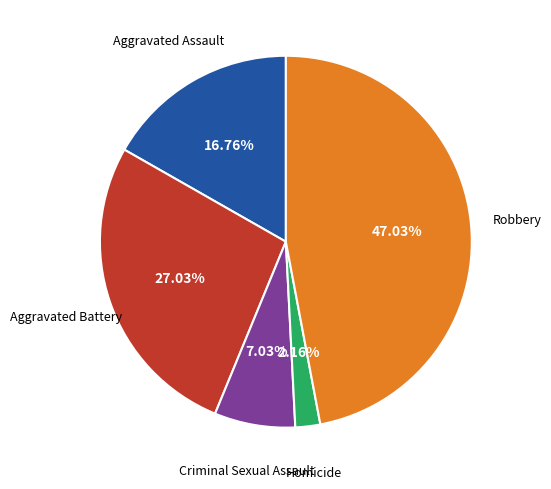

To the nearest percent, what percentage of the pie is Aggravated Battery?

27%